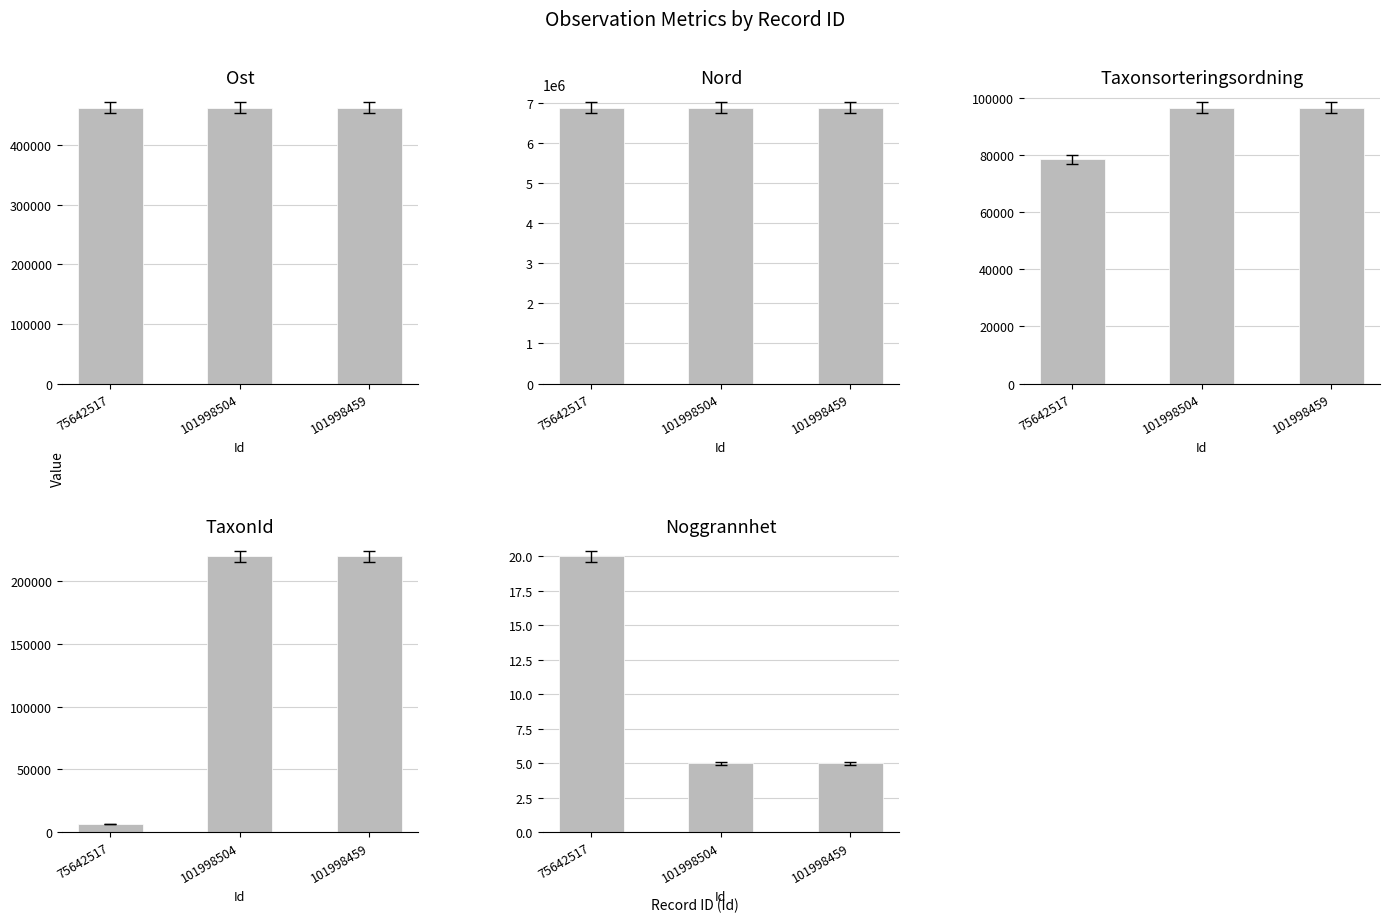

How many data points in Nord are less than 6886247?

1